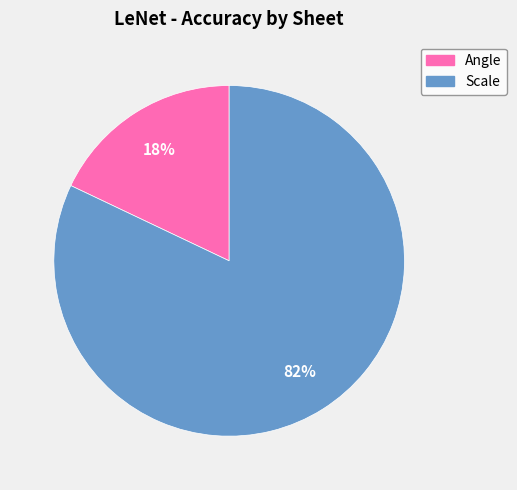

Count the number of slices in the pie.

2